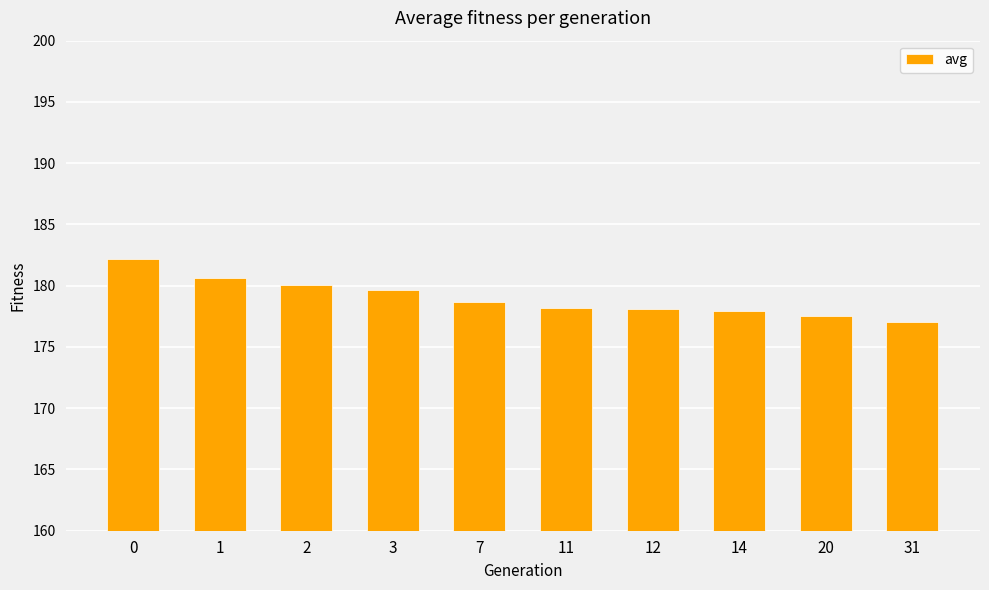

What is the difference between the maximum and minimum values?

5.1